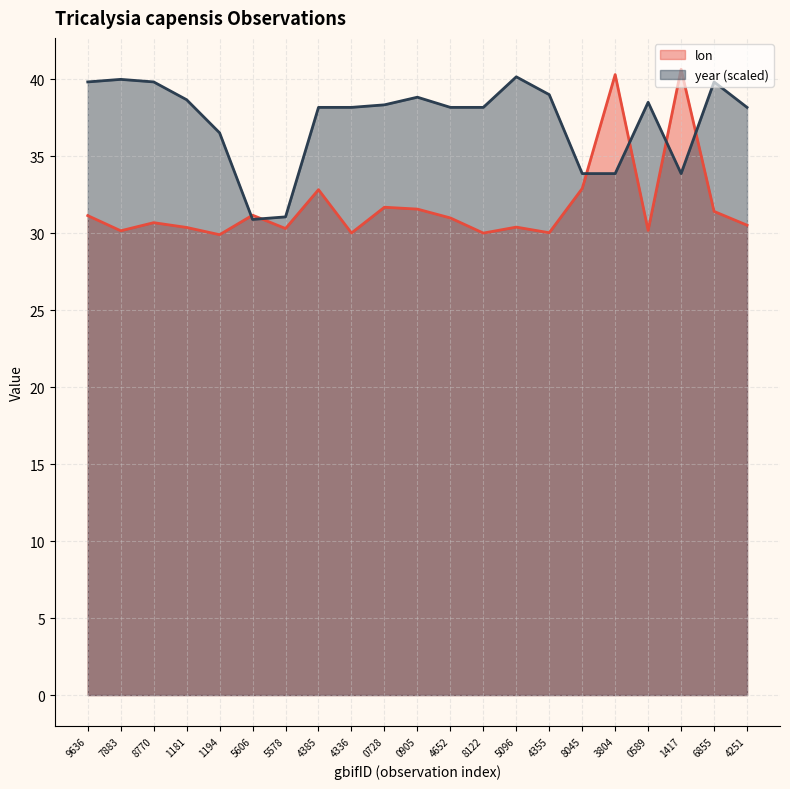

After their last crossing, which series has the higher values: lon or year?

year